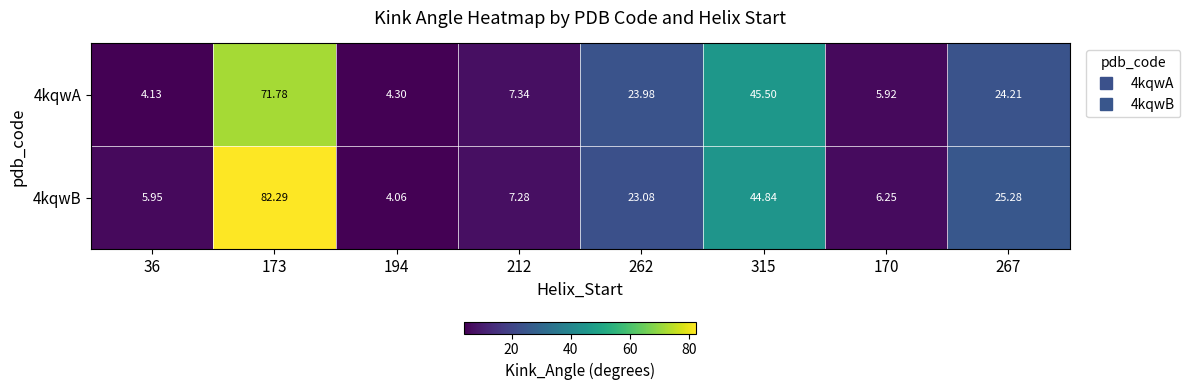

Is the value of 4kqwA at 262 greater than the value of 4kqwB at 170?

Yes